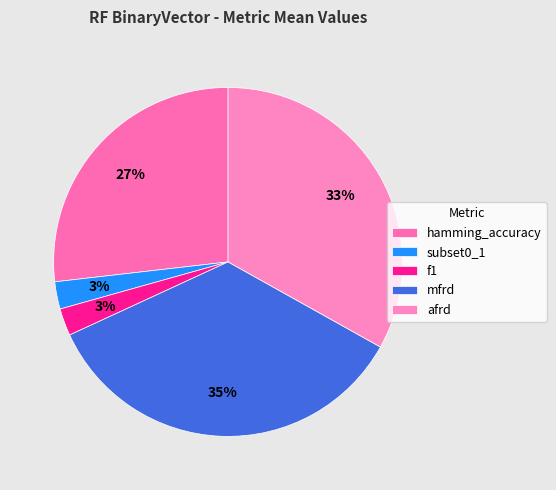

Combined, what portion of the pie is subset0_1 and mfrd?

37.5%